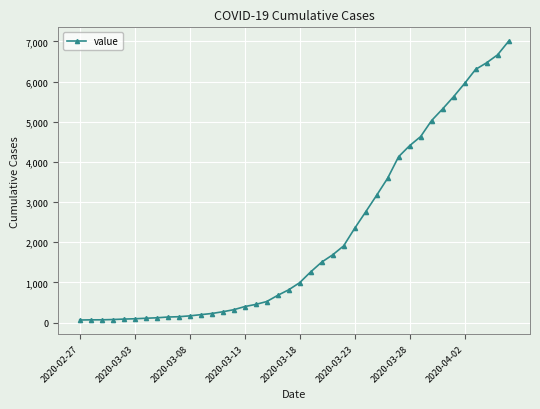

What is the average value?

2144